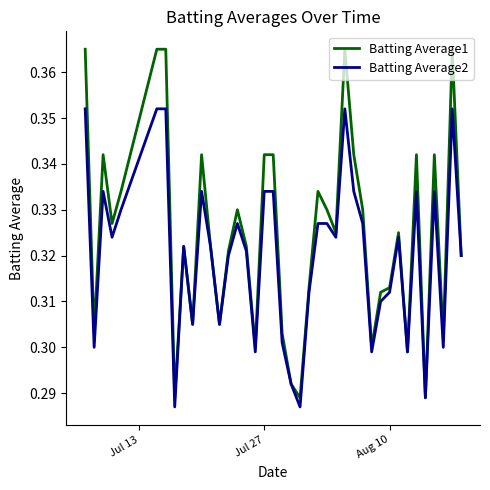

List the series in order of their peak value, lowest first.

Batting Average2, Batting Average1